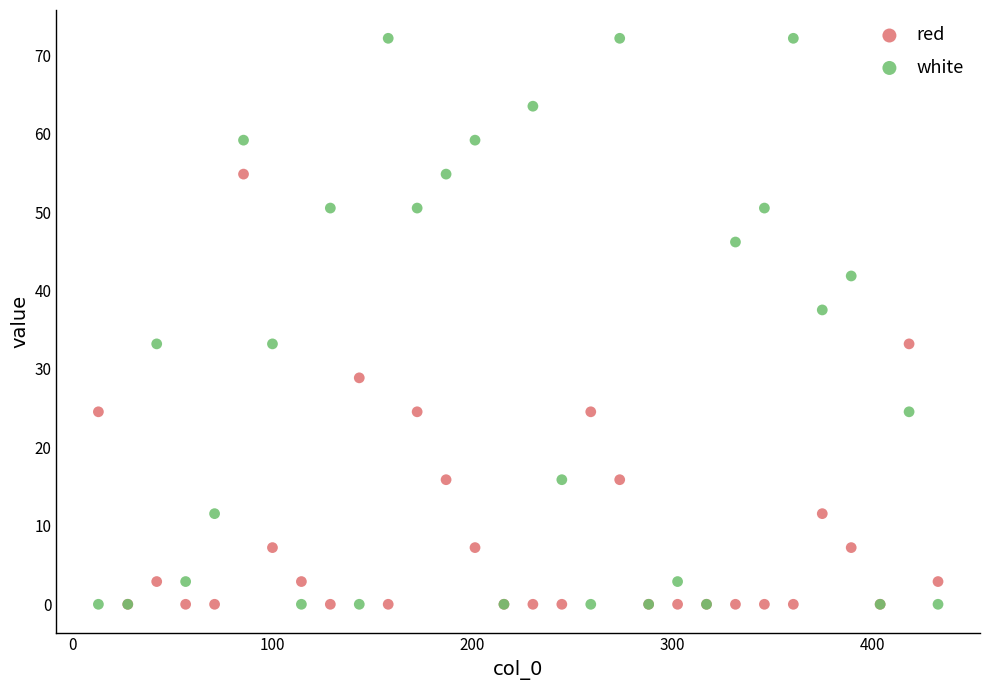

Which series has the widest spread of Y values?

white